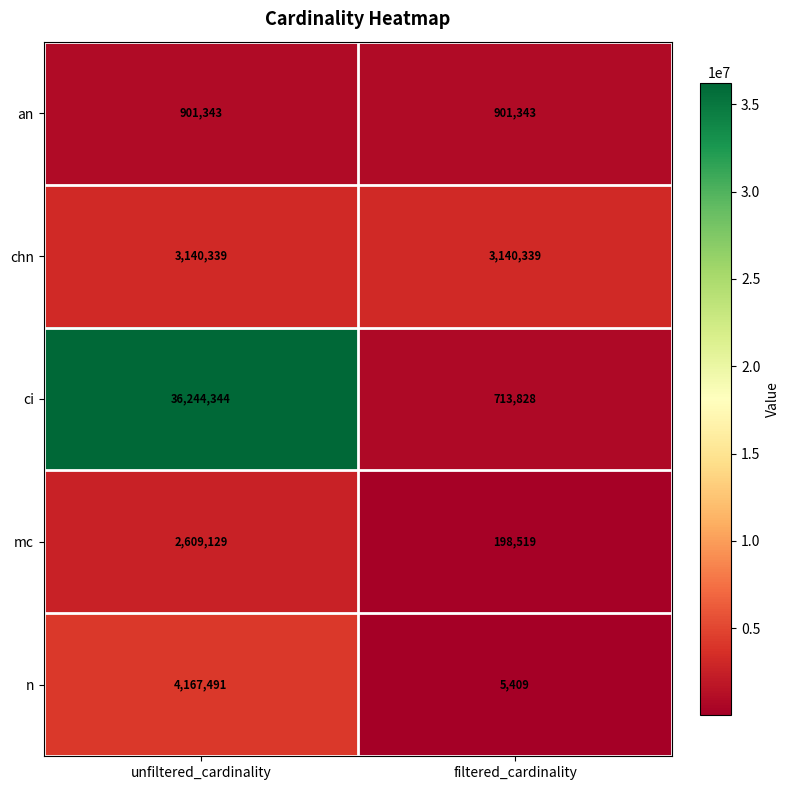

Is it true that mc equals 2609129 at unfiltered_cardinality?

True